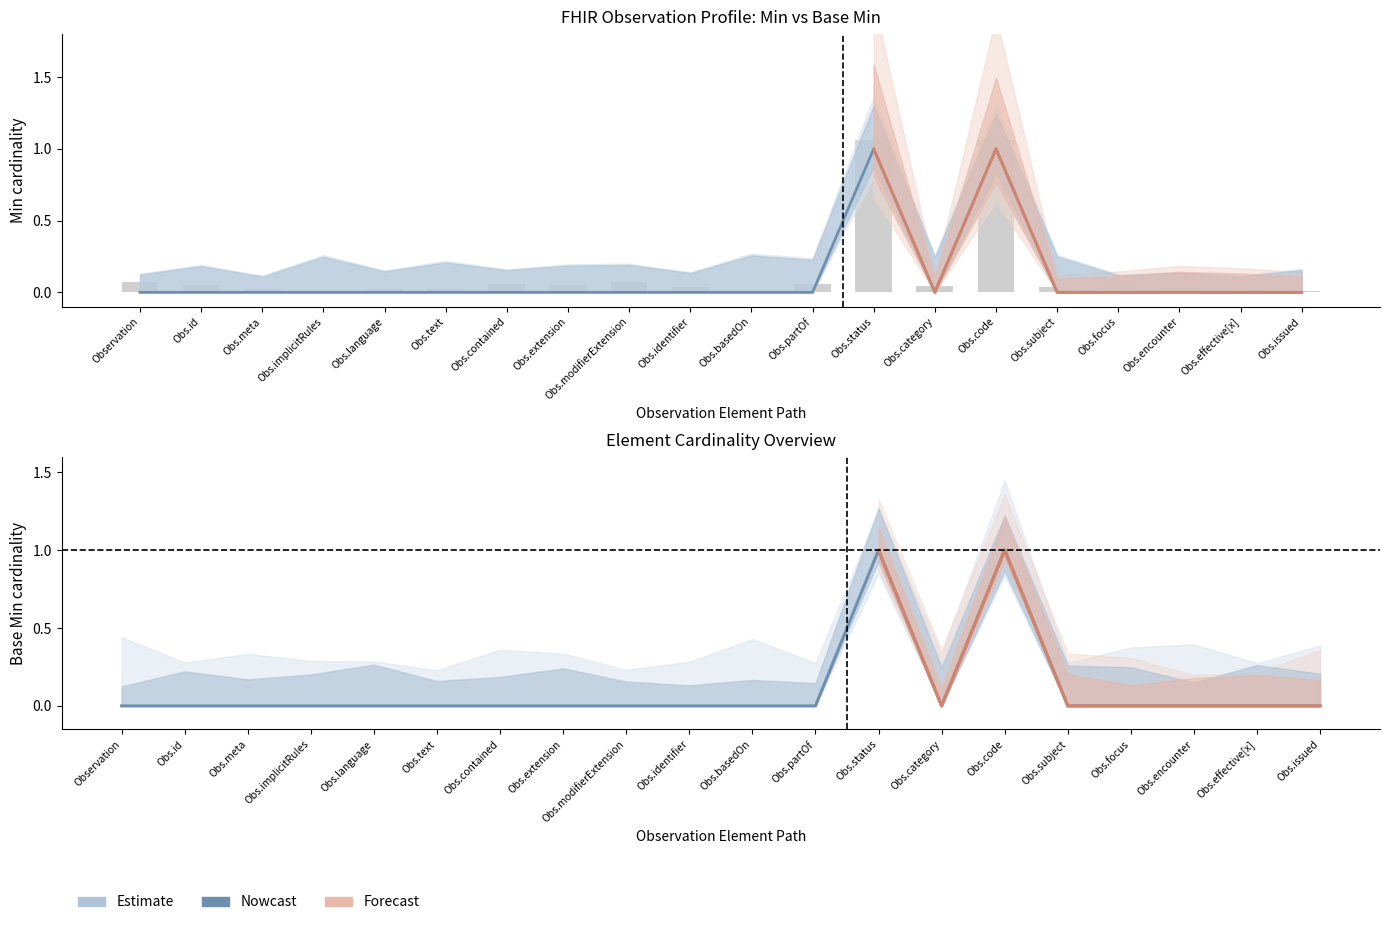

List the series in order of their peak value, highest first.

Min, Base Min